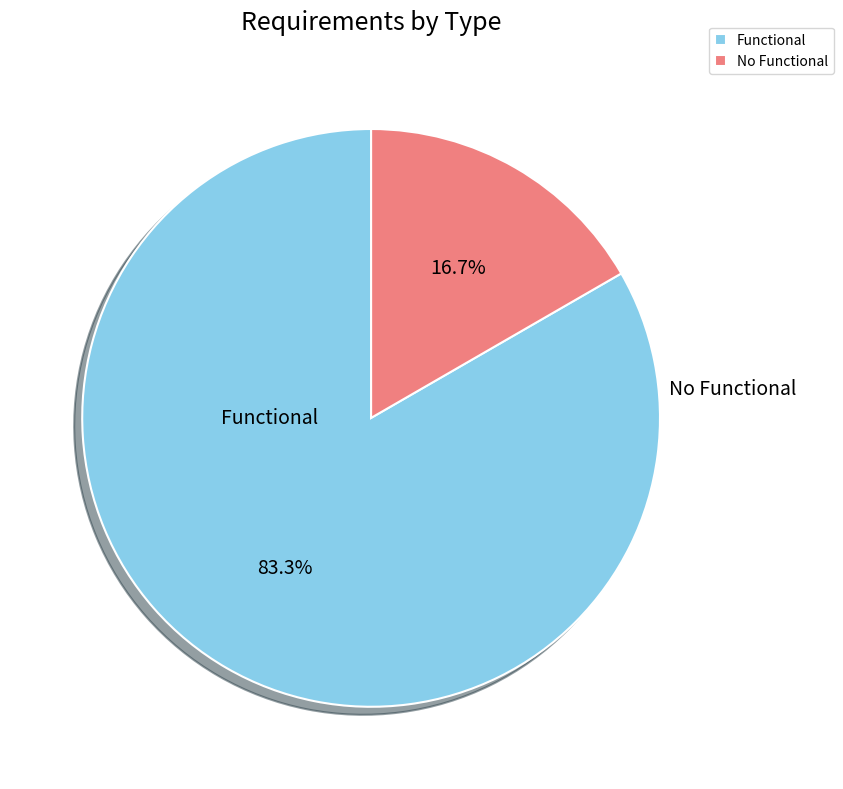

What is the smallest slice in the pie chart?

No Functional